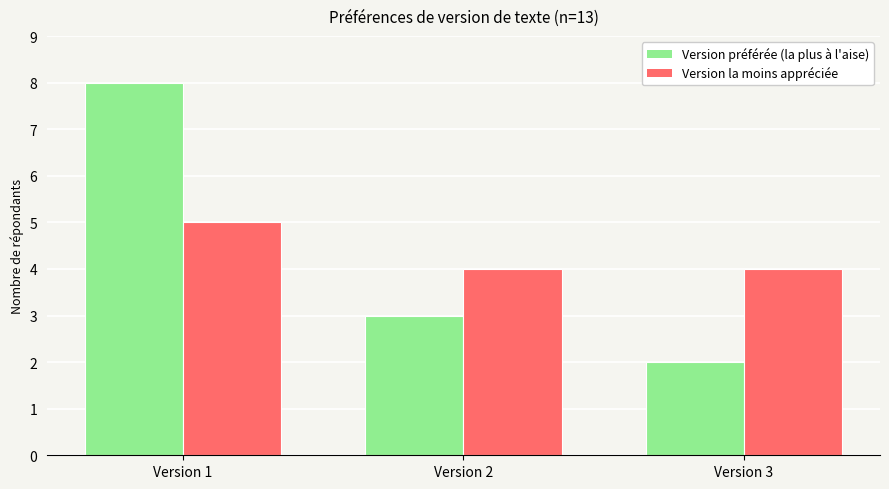

Count the Version préférée (la plus à l'aise) values in the range 2 to 8.

3